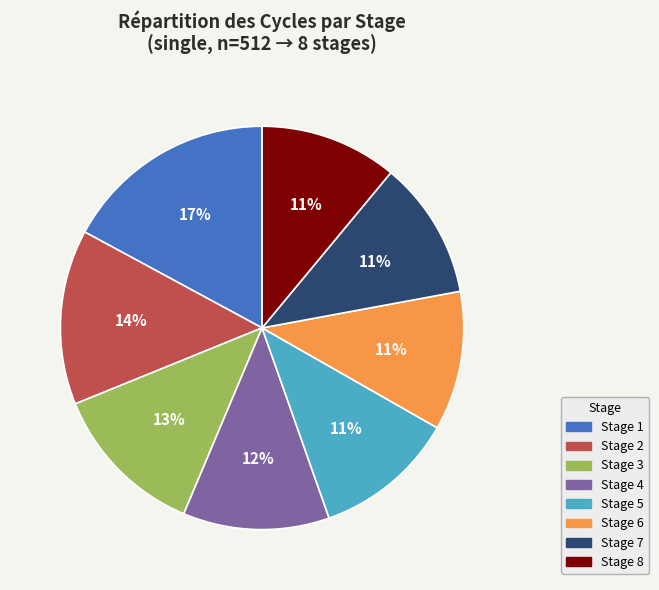

What percentage is the Stage 6 slice, to the nearest percent?

11%